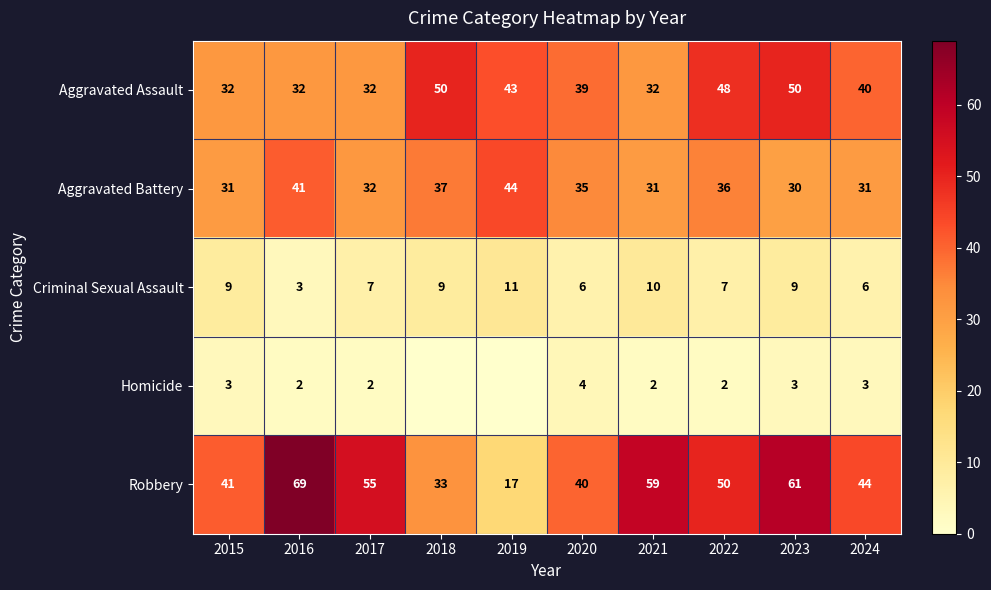

Read the Robbery value at 2015.

41